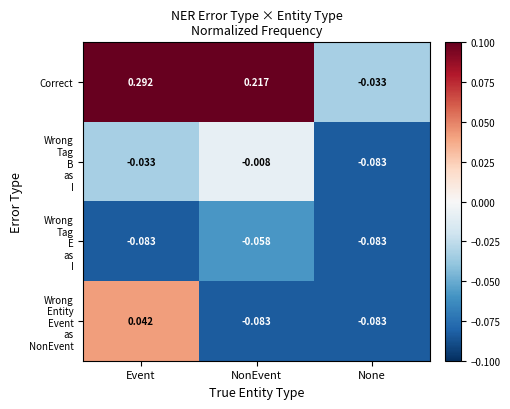

Which series has the widest spread of values?

Correct